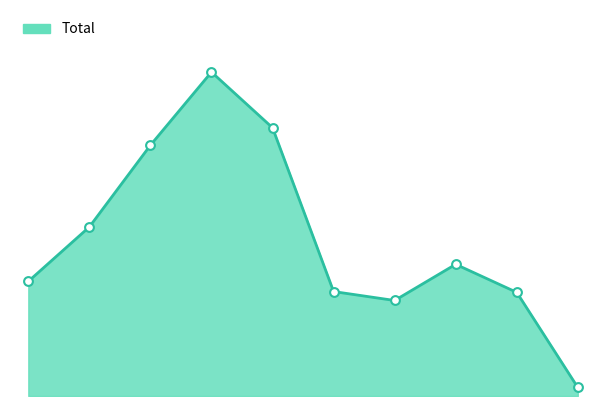

Is this an area chart (filled region under the line)?

Yes